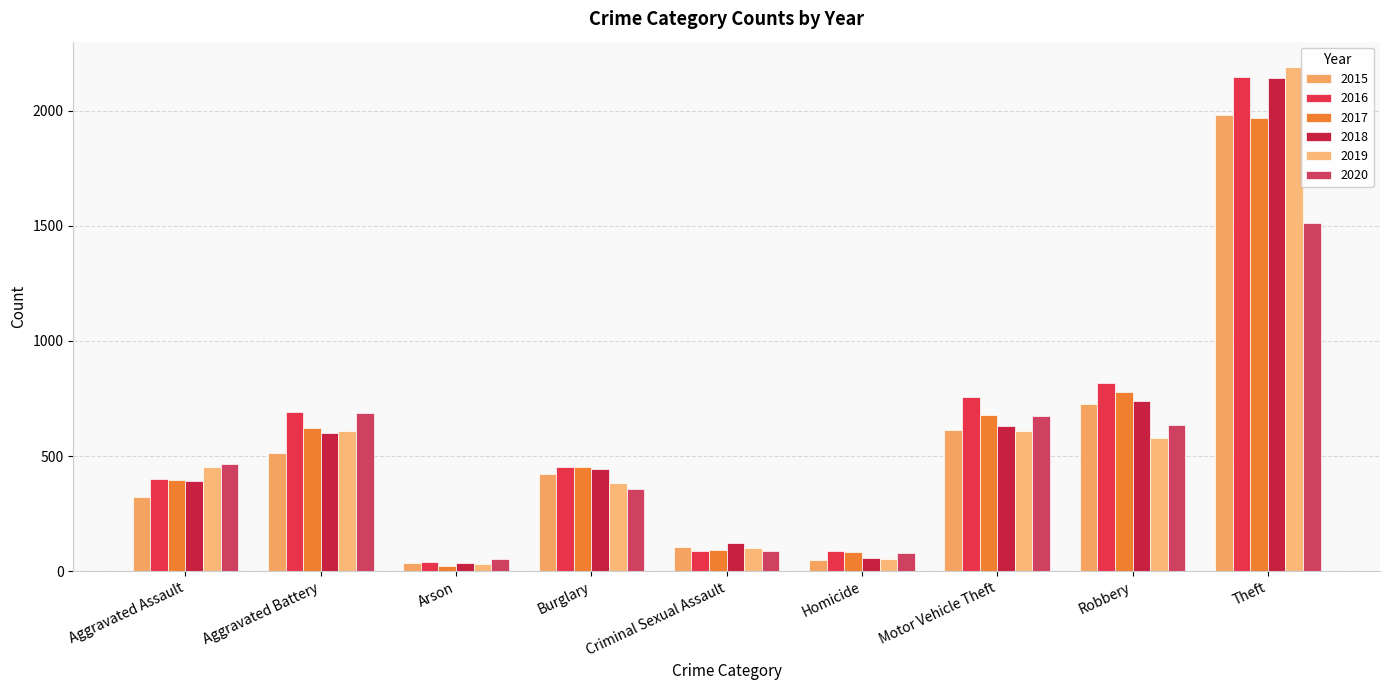

Reading left to right, transcribe all the data shown in this chart.

2015: Aggravated Assault=323	Aggravated Battery=515	Arson=35	Burglary=421	Criminal Sexual Assault=105	Homicide=50	Motor Vehicle Theft=614	Robbery=726	Theft=1981
2016: Aggravated Assault=402	Aggravated Battery=691	Arson=40	Burglary=451	Criminal Sexual Assault=87	Homicide=87	Motor Vehicle Theft=756	Robbery=819	Theft=2148
2017: Aggravated Assault=396	Aggravated Battery=623	Arson=23	Burglary=453	Criminal Sexual Assault=91	Homicide=82	Motor Vehicle Theft=680	Robbery=780	Theft=1968
2018: Aggravated Assault=392	Aggravated Battery=600	Arson=37	Burglary=443	Criminal Sexual Assault=123	Homicide=56	Motor Vehicle Theft=631	Robbery=741	Theft=2140
2019: Aggravated Assault=452	Aggravated Battery=608	Arson=32	Burglary=383	Criminal Sexual Assault=102	Homicide=53	Motor Vehicle Theft=611	Robbery=577	Theft=2190
2020: Aggravated Assault=466	Aggravated Battery=686	Arson=55	Burglary=357	Criminal Sexual Assault=89	Homicide=81	Motor Vehicle Theft=673	Robbery=637	Theft=1512